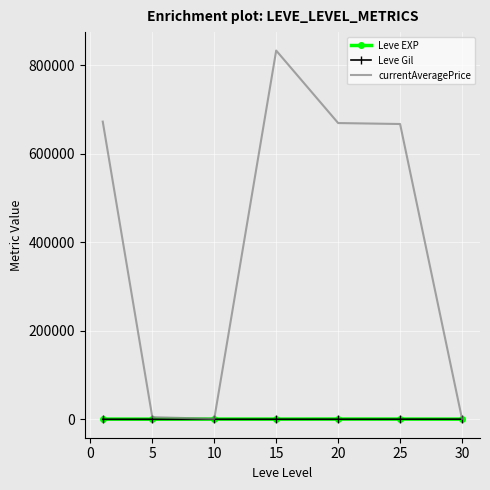

What is the difference between the maximum and minimum values in the Leve Gil series?

248.7